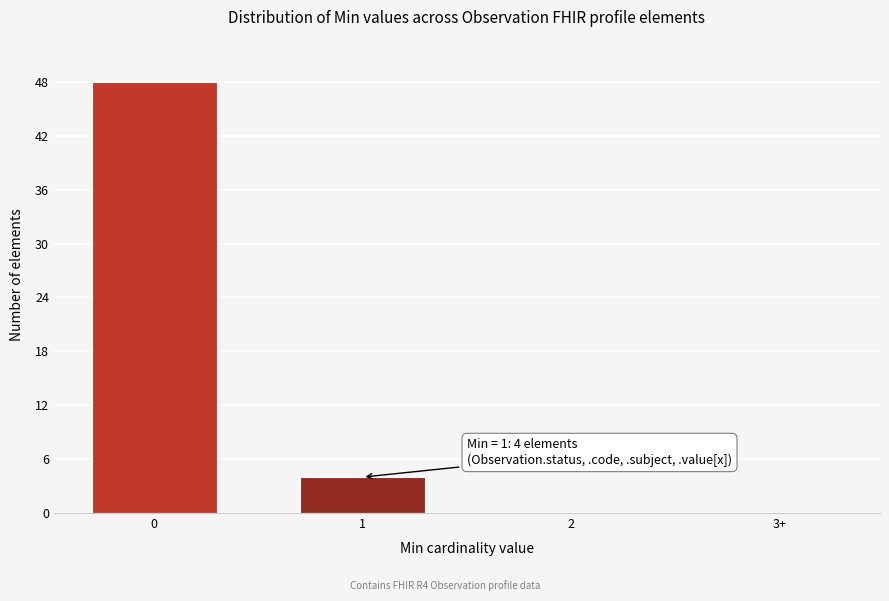

Reading right to left, transcribe all the data shown in this chart.

3+=0	2=0	1=4	0=48